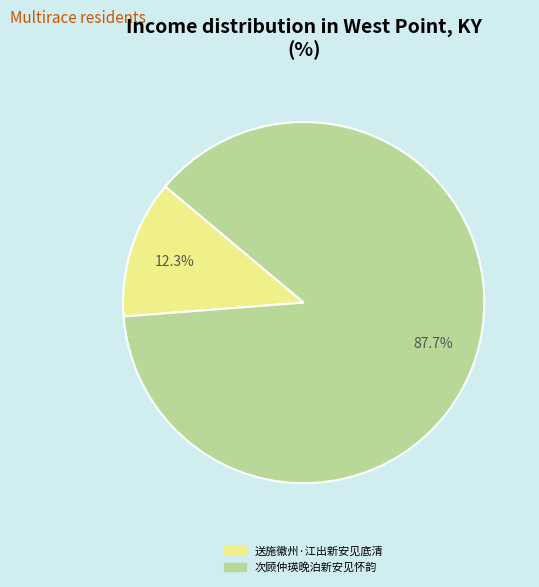

Which has a higher value, 送施徽州·江出新安见底清 or 次顾仲瑛晚泊新安见怀韵?

次顾仲瑛晚泊新安见怀韵